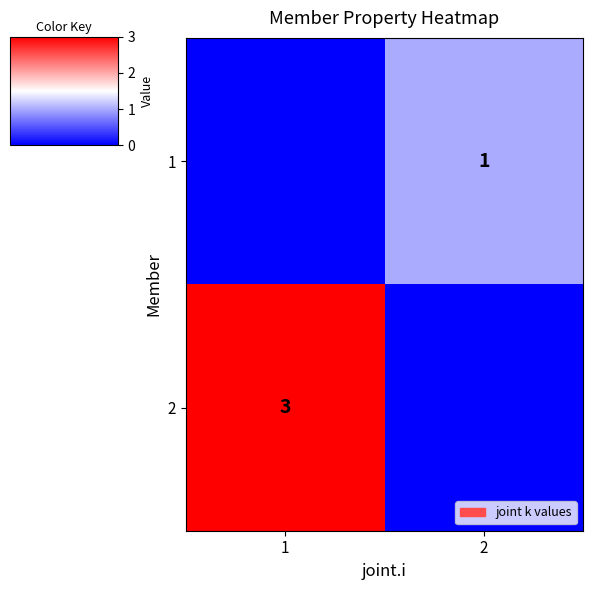

Is it true that 2 equals 4 at 1?

False